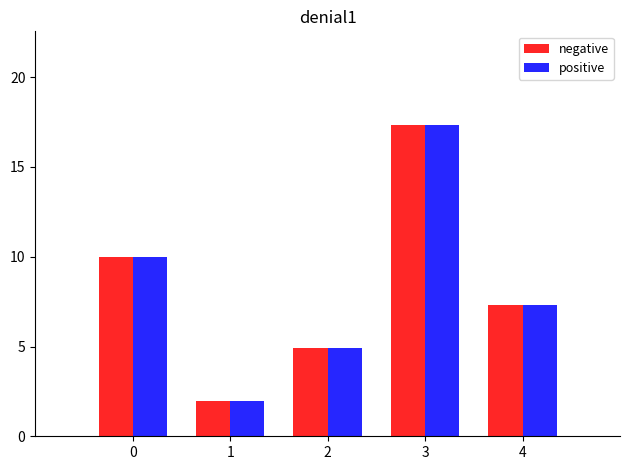

The positive series shows 0.8 at 1. True or false?

False